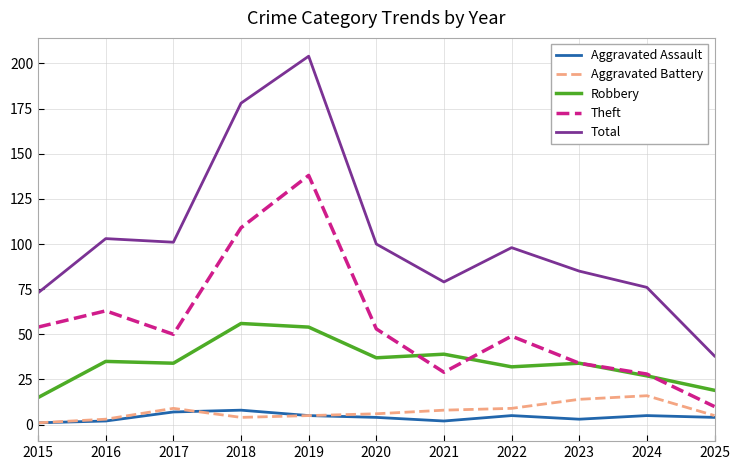

Which series changed the most between 2018 and 2024?

Total